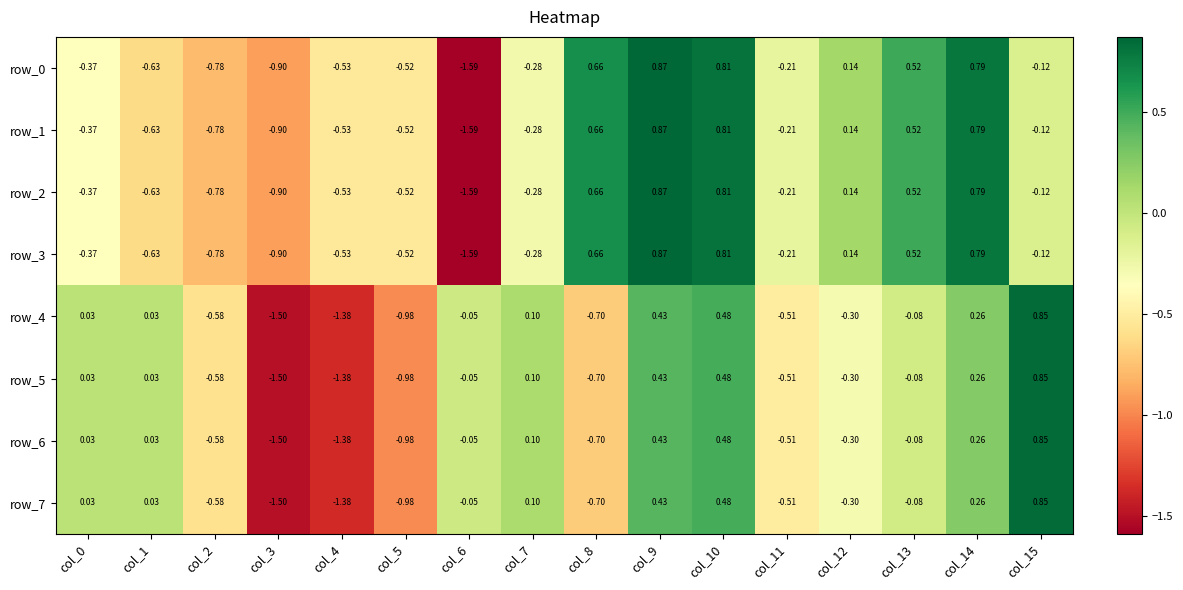

Reading left to right, list all the values displayed in this chart.

row_0: -0.4	-0.6	-0.8	-0.9	-0.5	-0.5	-1.6	-0.3	0.7	0.9	0.8	-0.2	0.1	0.5	0.8	-0.1
row_1: -0.4	-0.6	-0.8	-0.9	-0.5	-0.5	-1.6	-0.3	0.7	0.9	0.8	-0.2	0.1	0.5	0.8	-0.1
row_2: -0.4	-0.6	-0.8	-0.9	-0.5	-0.5	-1.6	-0.3	0.7	0.9	0.8	-0.2	0.1	0.5	0.8	-0.1
row_3: -0.4	-0.6	-0.8	-0.9	-0.5	-0.5	-1.6	-0.3	0.7	0.9	0.8	-0.2	0.1	0.5	0.8	-0.1
row_4: 0.0	0.0	-0.6	-1.5	-1.4	-1.0	-0.1	0.1	-0.7	0.4	0.5	-0.5	-0.3	-0.1	0.3	0.8
row_5: 0.0	0.0	-0.6	-1.5	-1.4	-1.0	-0.1	0.1	-0.7	0.4	0.5	-0.5	-0.3	-0.1	0.3	0.8
row_6: 0.0	0.0	-0.6	-1.5	-1.4	-1.0	-0.1	0.1	-0.7	0.4	0.5	-0.5	-0.3	-0.1	0.3	0.8
row_7: 0.0	0.0	-0.6	-1.5	-1.4	-1.0	-0.1	0.1	-0.7	0.4	0.5	-0.5	-0.3	-0.1	0.3	0.8